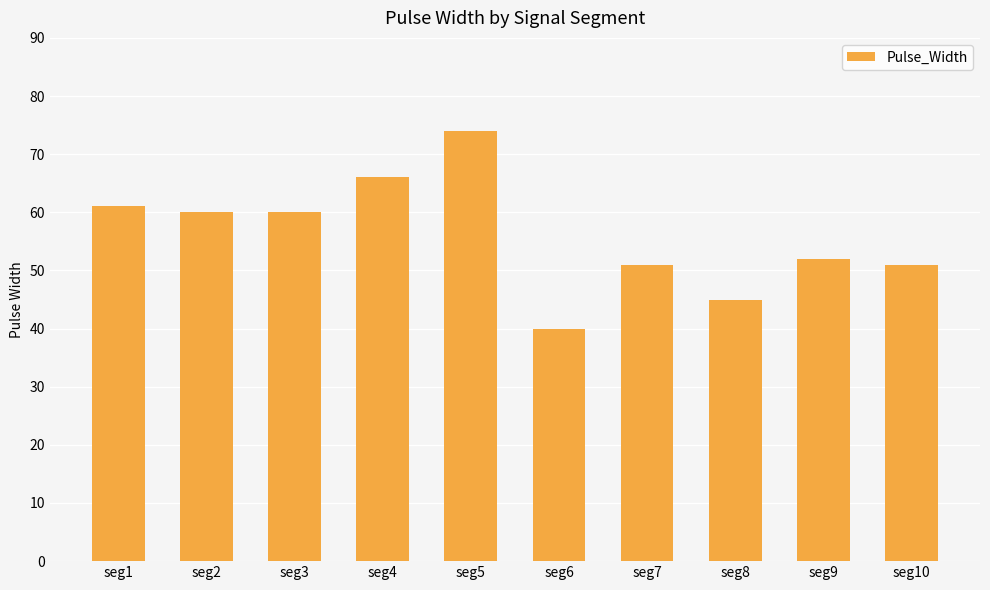

Which label corresponds to the largest value in the chart?

seg5